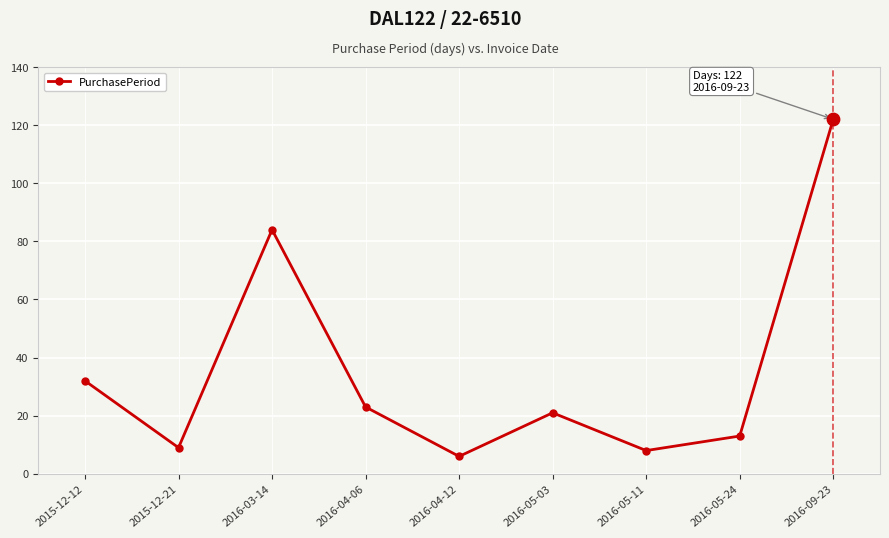

Between 2016-05-03 and 2015-12-21, which is larger?

2016-05-03